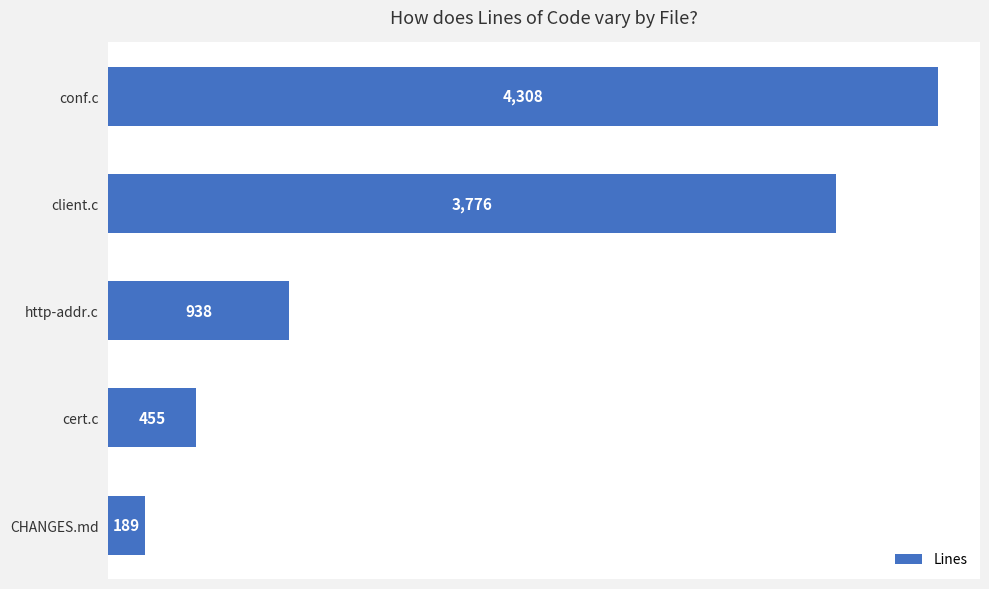

What is the difference between the second highest and second lowest values?

3321